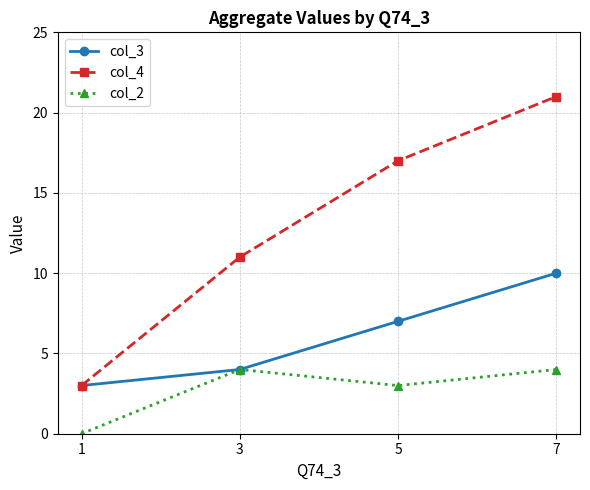

How many lines are shown in the chart?

3